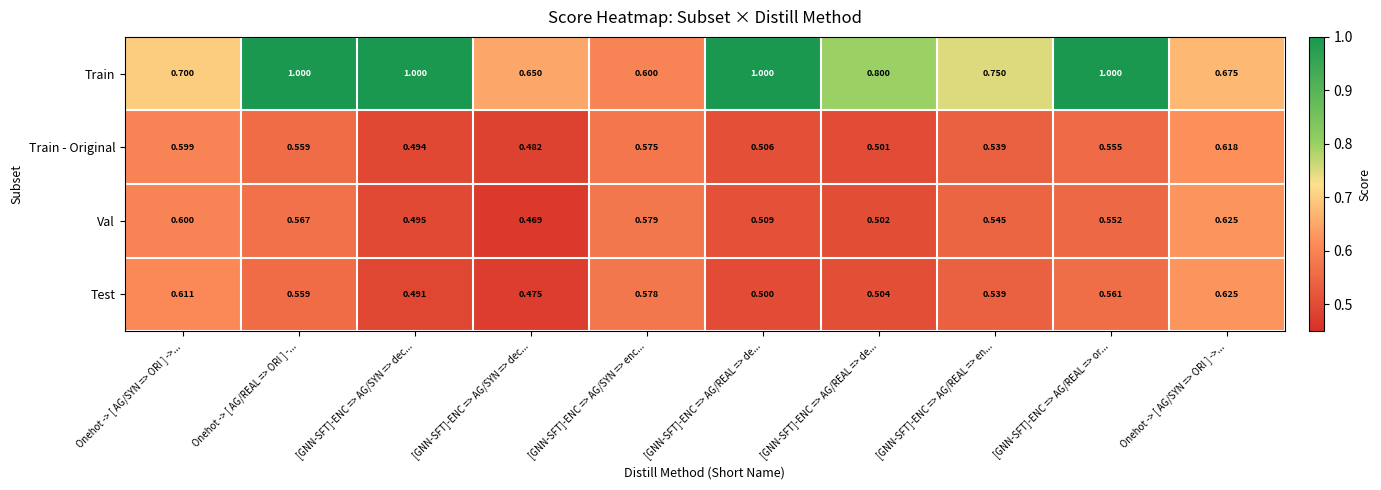

How many categories are shown in the chart?

10